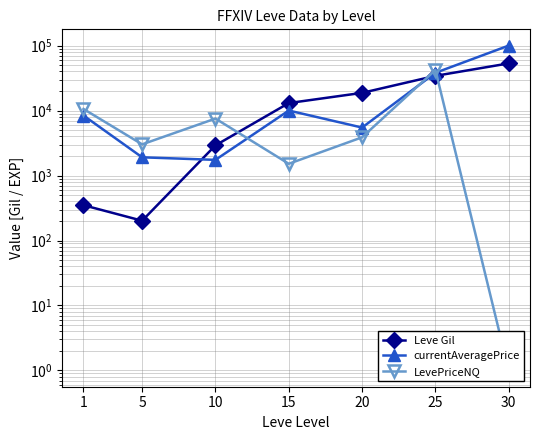

Which series changed the most between 5 and 25?

LevePriceNQ